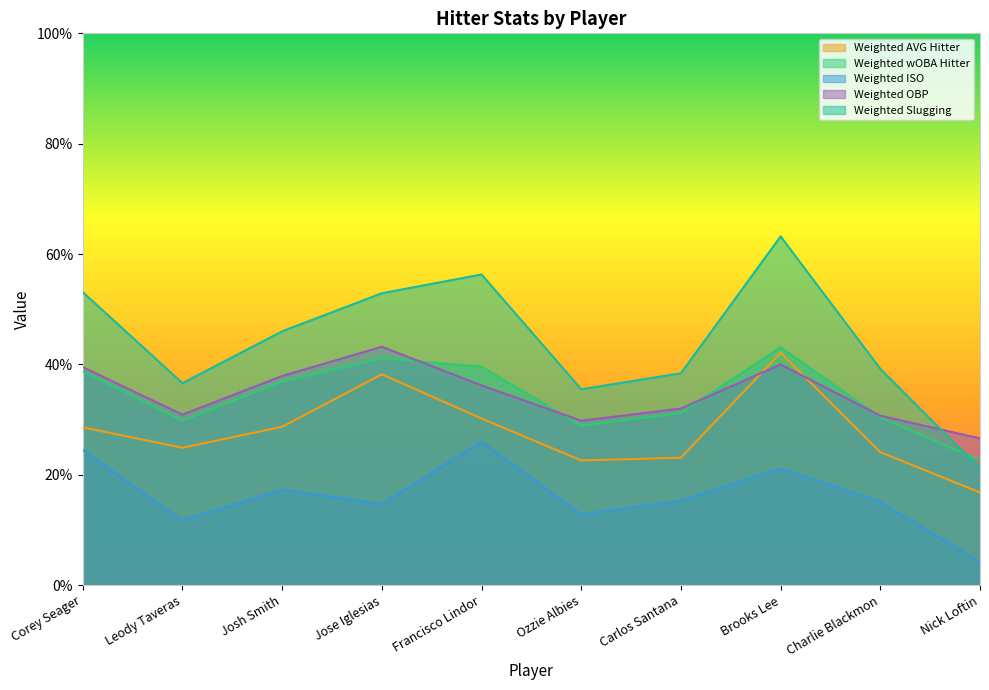

Is it true that Weighted wOBA Hitter equals 0.5 at Ozzie Albies?

False